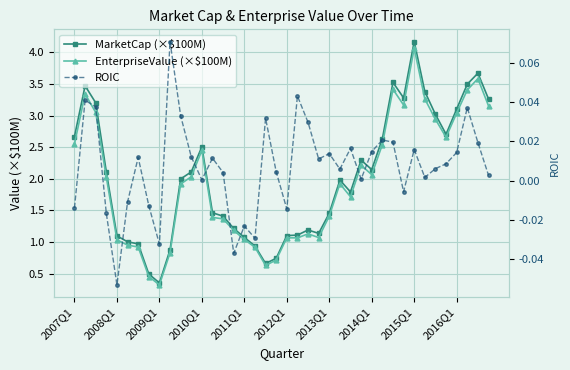

At 35, list the series in order from largest to smallest.

MarketCap (×$100M), EnterpriseValue (×$100M), ROIC